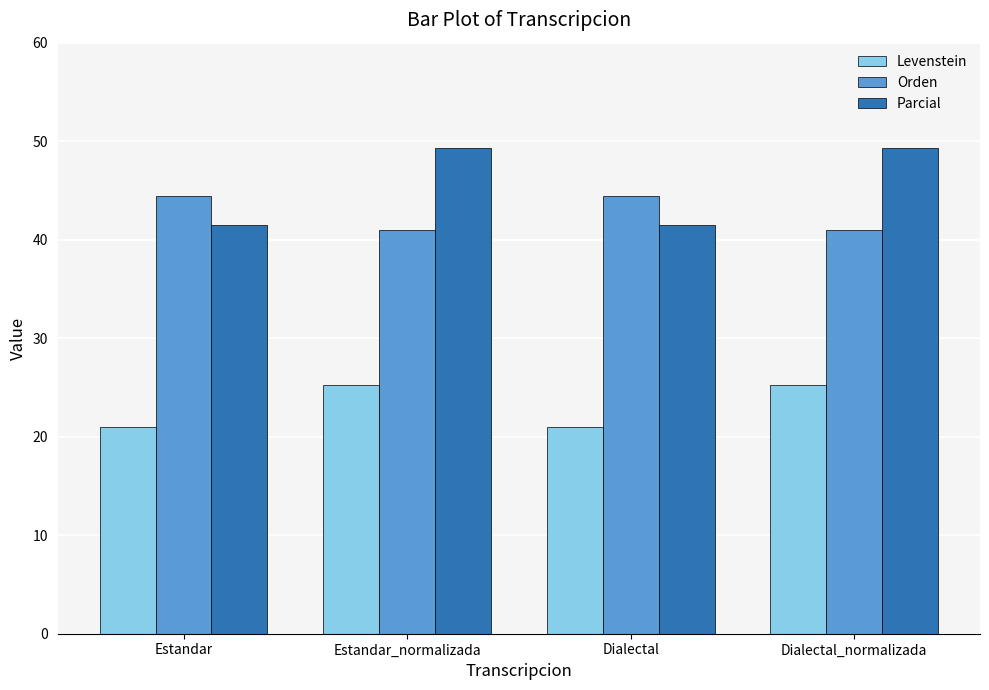

What is the value of the Orden bar at the 2nd from the left?

41.0